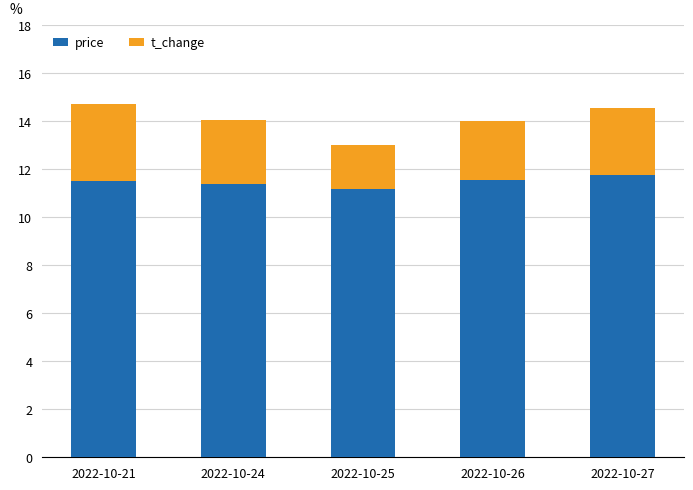

How many categories are shown in the chart?

5